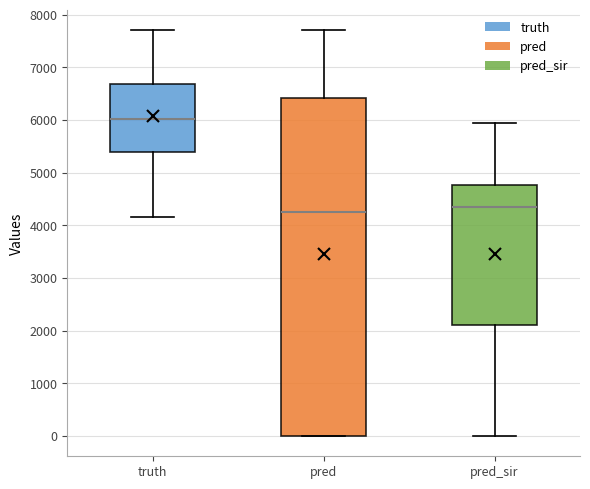

Reading left to right, read every box against the y-axis: the position of its median line, the range the box covers, and the ends of its whiskers. The values are not printed on the chart, so give them approximately, as read against the axis.

truth: median 6000, box 5400 to 6700, whiskers 4200 to 7700
pred: median 4200, box 0 to 6400, whiskers 0 to 7700
pred_sir: median 4300, box 2100 to 4800, whiskers 0 to 5900